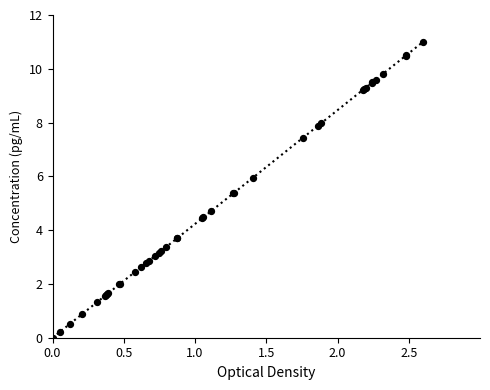

What is the greatest value displayed?

11.0